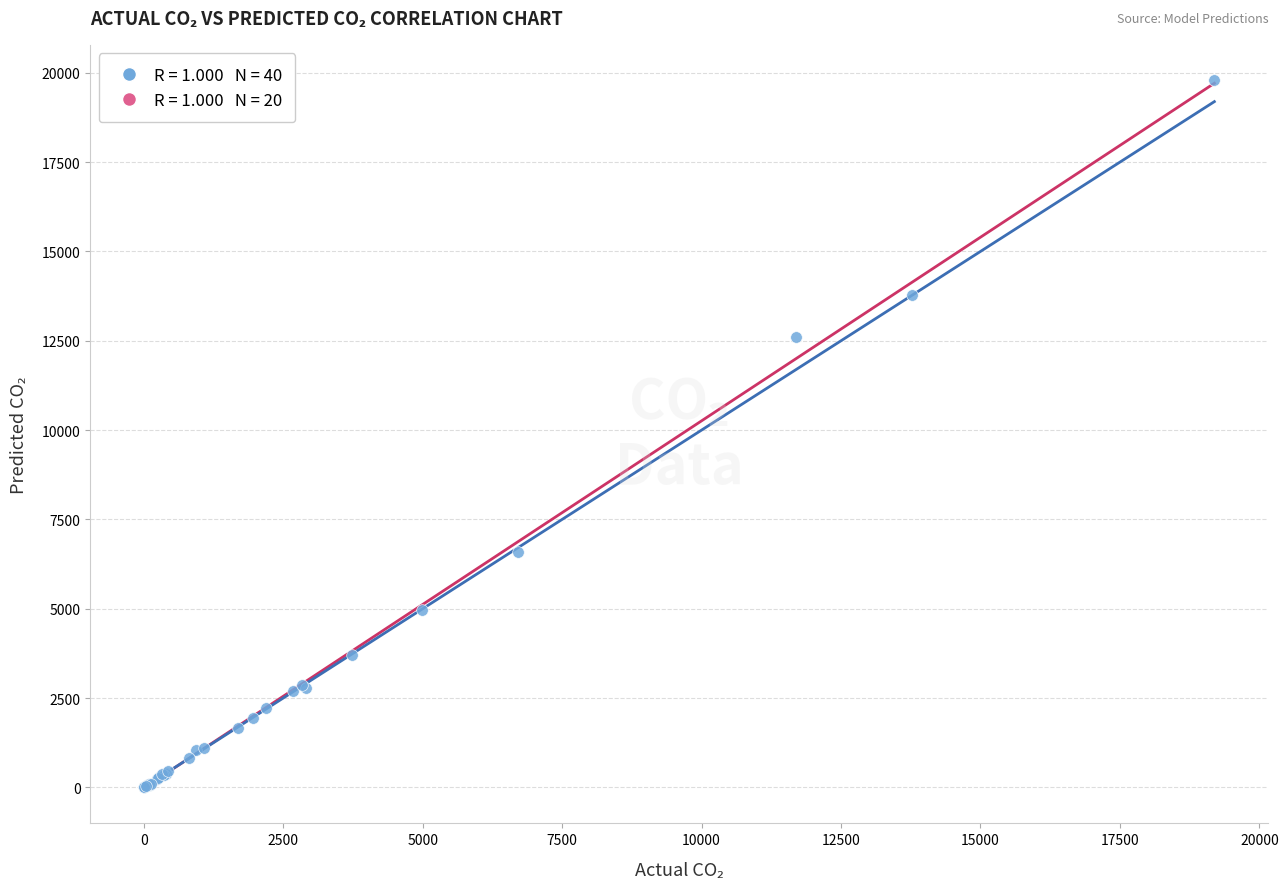

What Y value in the scatter plot is closest to 9898?

12604.8